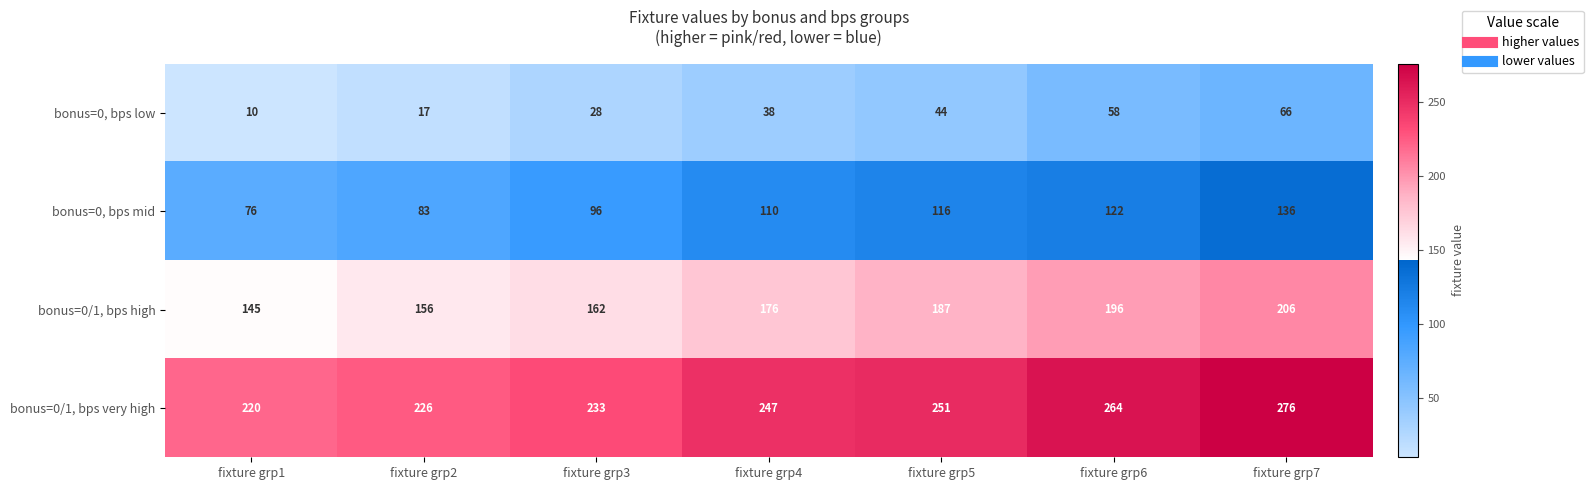

What is the difference between the bonus=0/1, bps high values at fixture grp7 and fixture grp1?

61